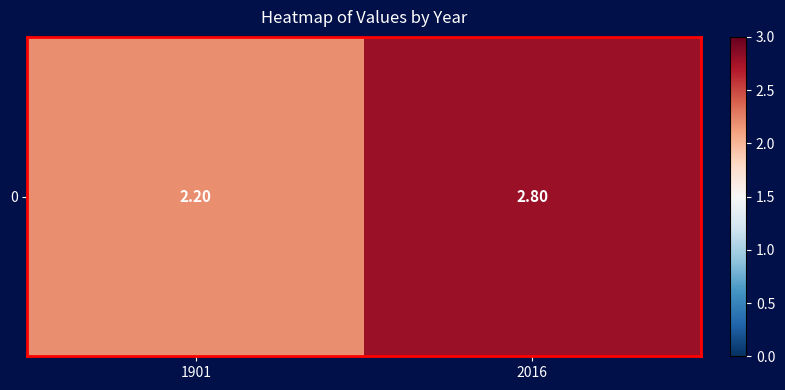

The value at 1901 is 1.4. True or false?

False